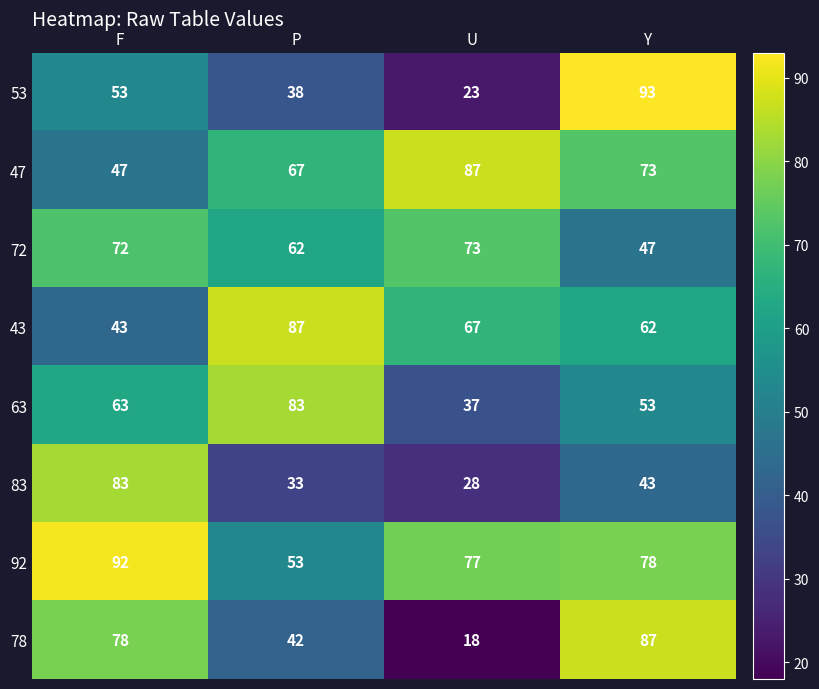

At how many categories does at least one series exceed 29?

4